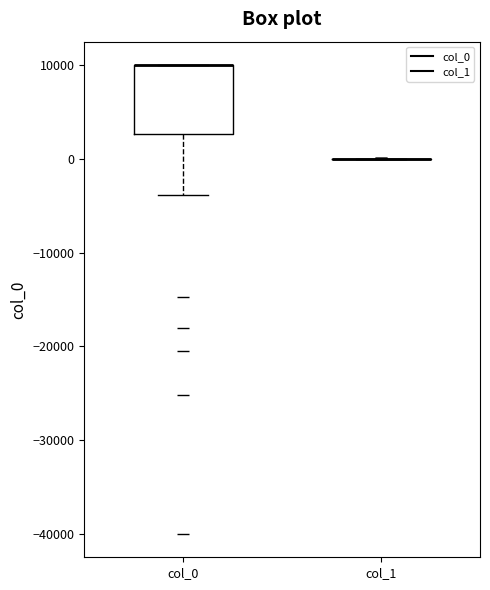

Comparing the boxes themselves (not the whiskers), which one is the tallest?

col_0